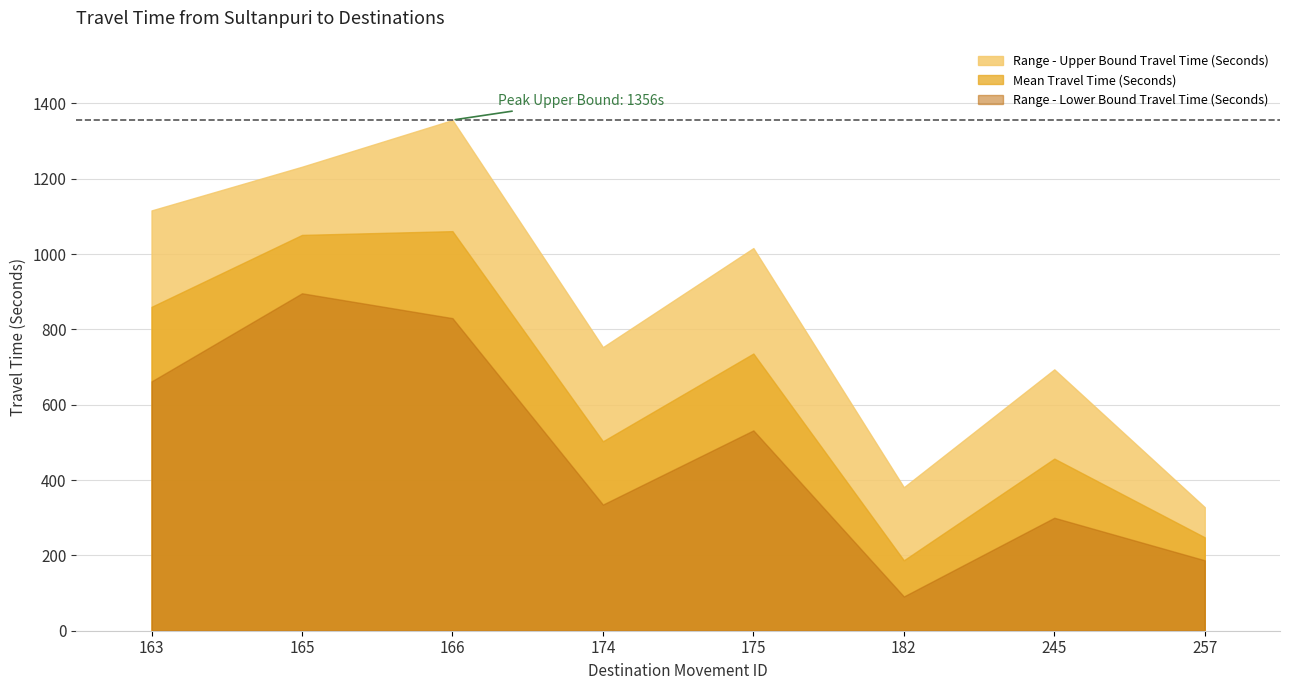

What is the greatest value displayed?

1356